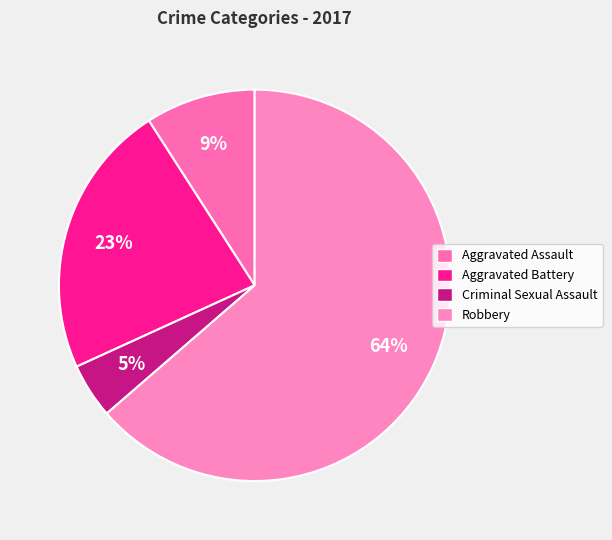

What portion of the pie excludes Aggravated Battery?

77.3%